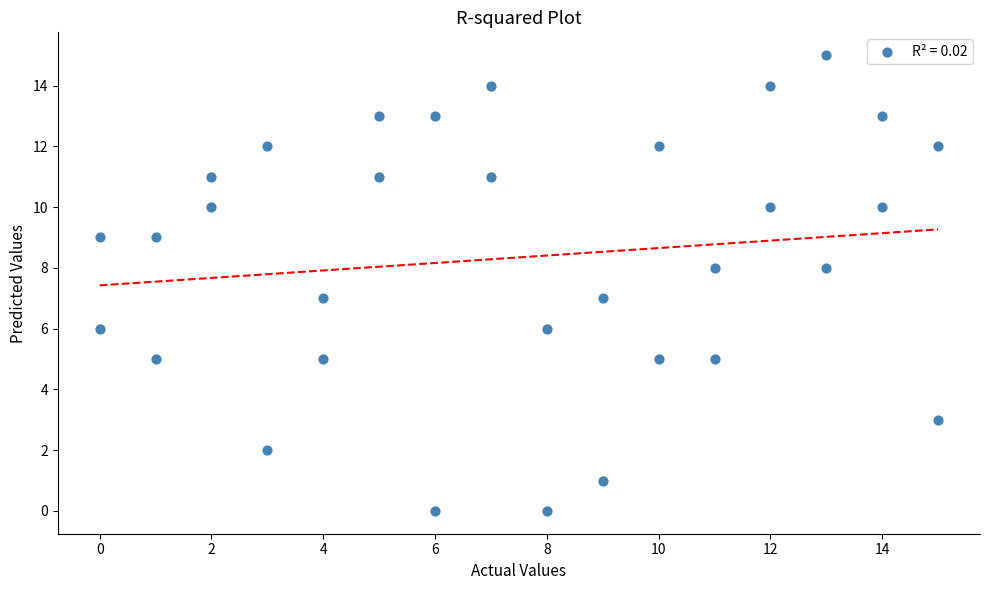

What is the range of Y values (max minus min)?

15